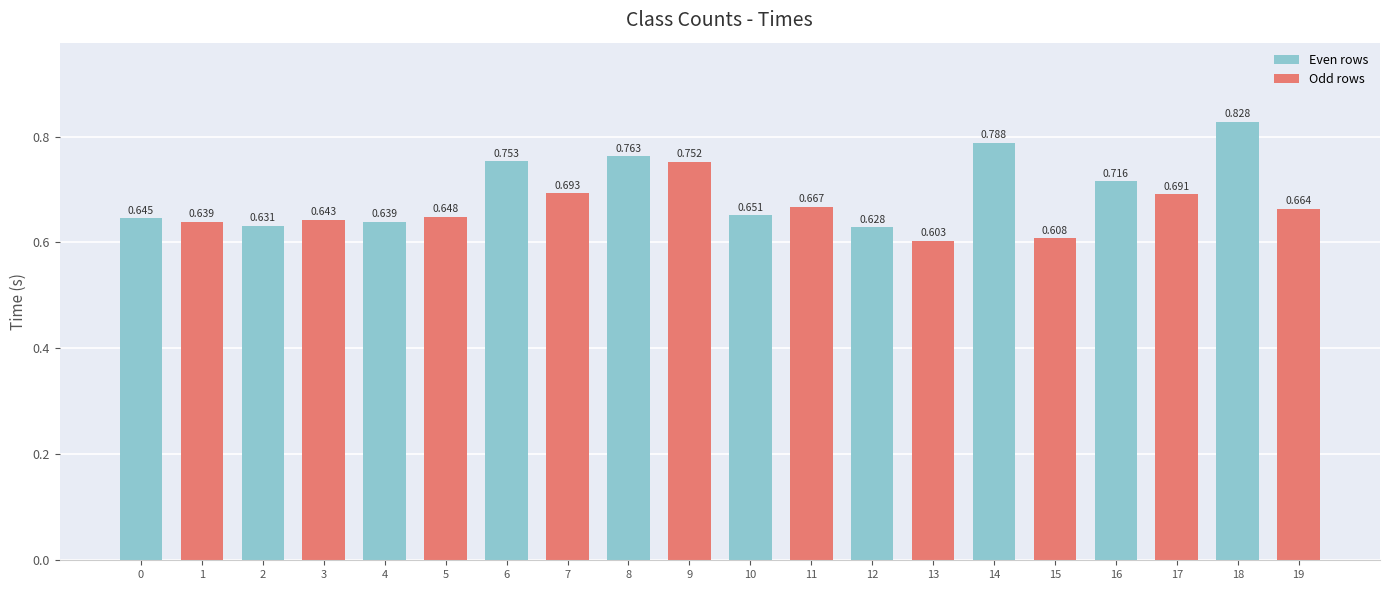

List the labels in order of value, largest first.

18, 14, 8, 6, 9, 16, 7, 17, 11, 19, 10, 5, 0, 3, 1, 4, 2, 12, 15, 13